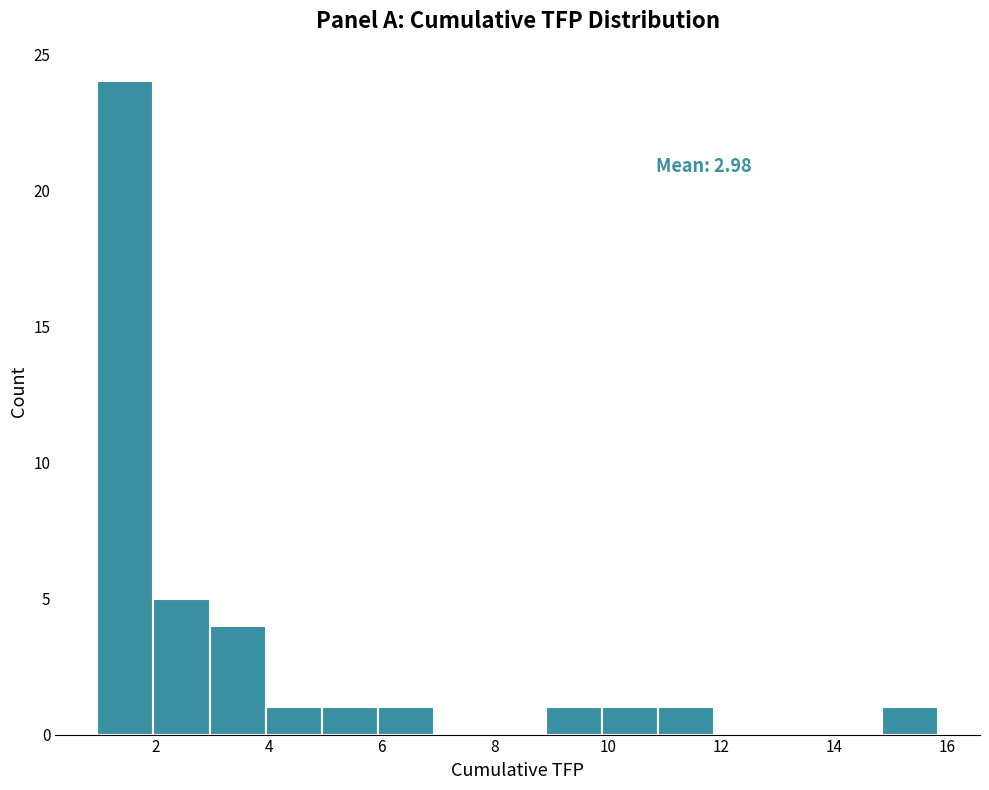

Over which range of the x-axis is the bar tallest?

1.0 to 2.0